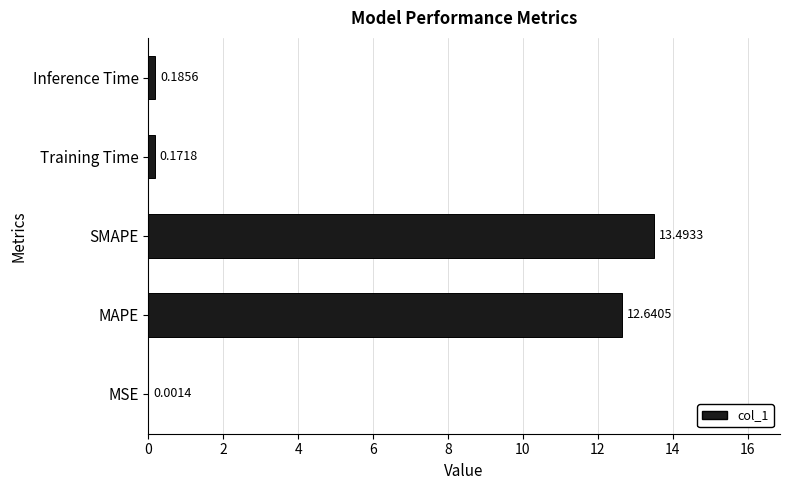

Which category has the highest value across all series?

SMAPE